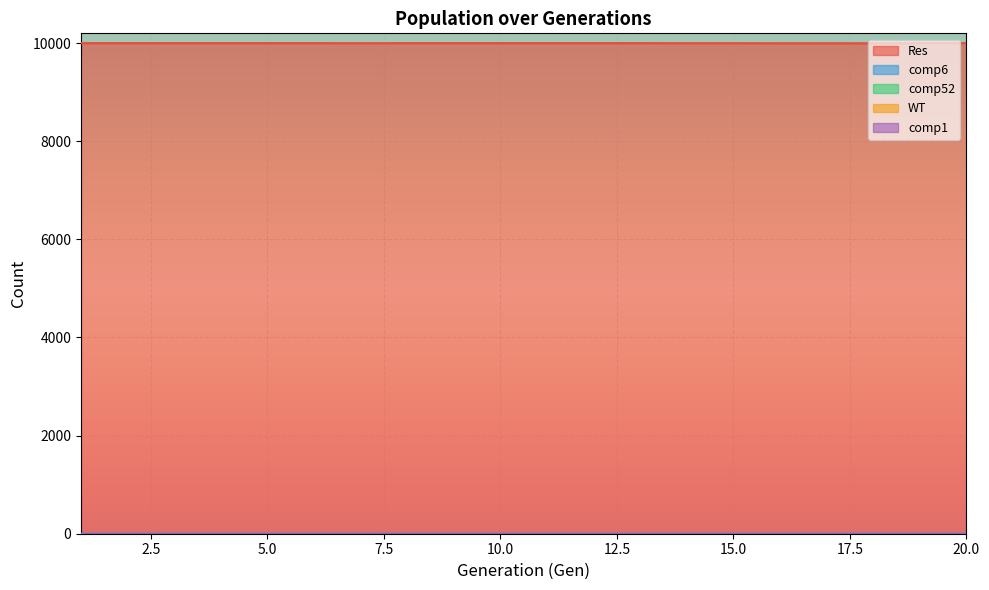

Which category has the lowest value in the Res series?

18